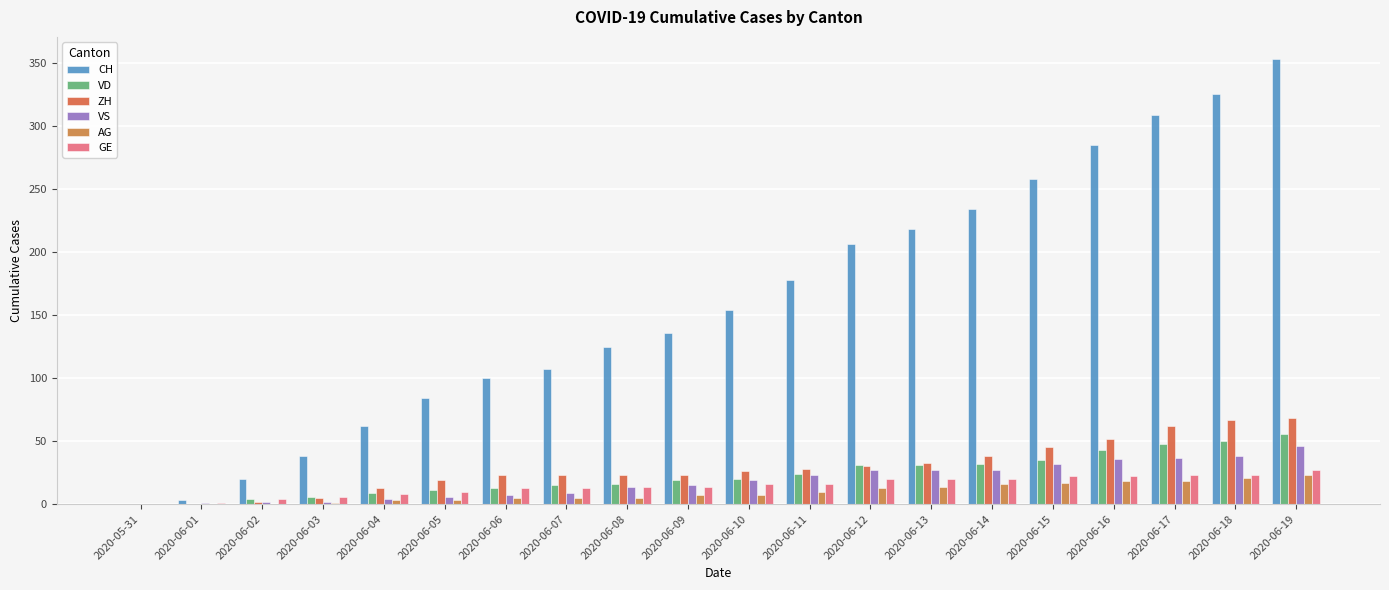

Between 2020-05-31 and 2020-06-06, which series saw the biggest shift?

CH